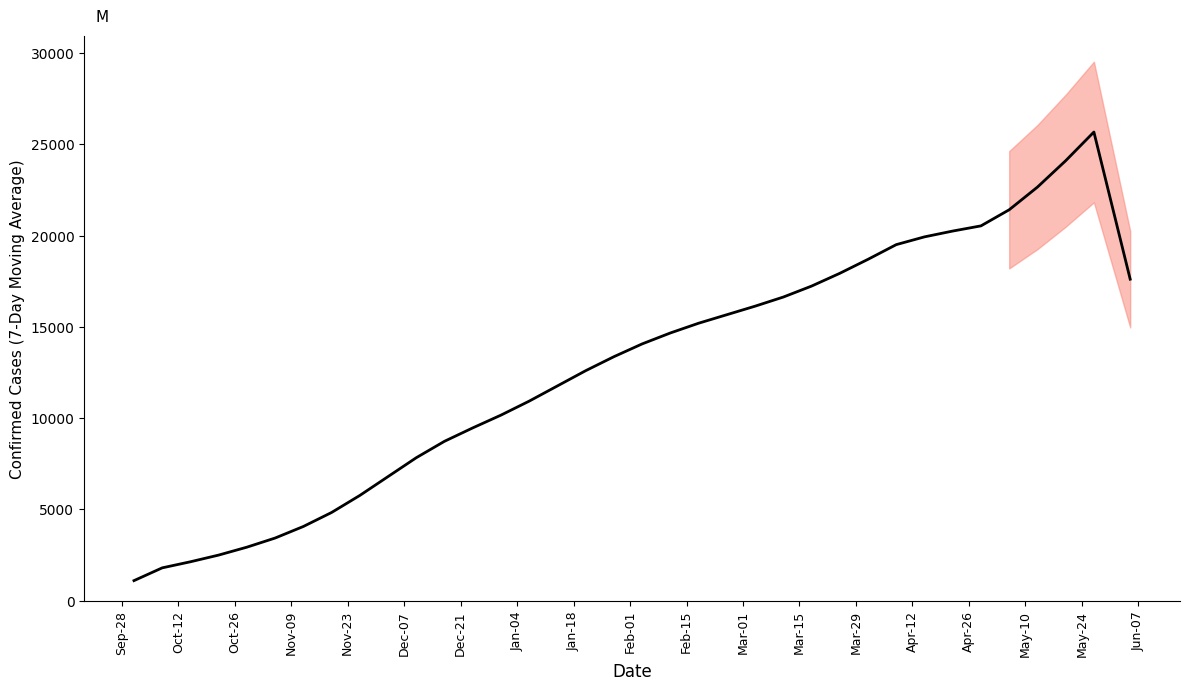

True or false: there are more than 2 points higher than both neighbors.

False